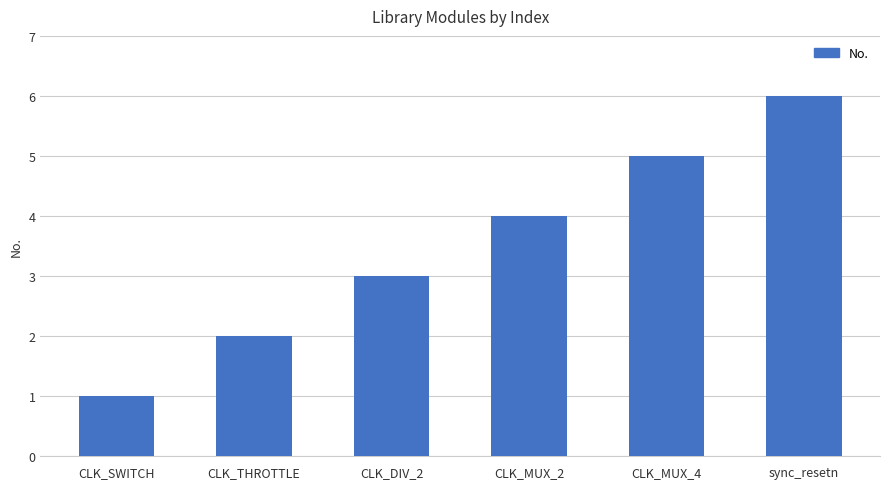

Rank the categories by value from highest to lowest.

sync_resetn, CLK_MUX_4, CLK_MUX_2, CLK_DIV_2, CLK_THROTTLE, CLK_SWITCH